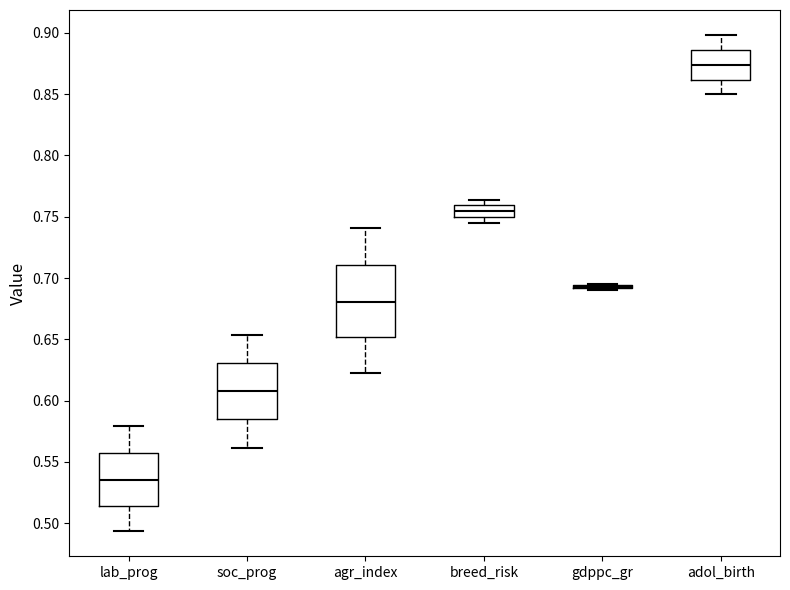

Reading left to right, read every box against the y-axis: the position of its median line, the range the box covers, and the ends of its whiskers. The values are not printed on the chart, so give them approximately, as read against the axis.

lab_prog: median 0.535, box 0.515 to 0.555, whiskers 0.495 to 0.580
soc_prog: median 0.610, box 0.585 to 0.630, whiskers 0.560 to 0.655
agr_index: median 0.680, box 0.650 to 0.710, whiskers 0.625 to 0.740
breed_risk: median 0.755, box 0.750 to 0.760, whiskers 0.745 to 0.765
gdppc_gr: box collapsed to a line at 0.695, whiskers 0.690 to 0.695
adol_birth: median 0.875, box 0.860 to 0.885, whiskers 0.850 to 0.900